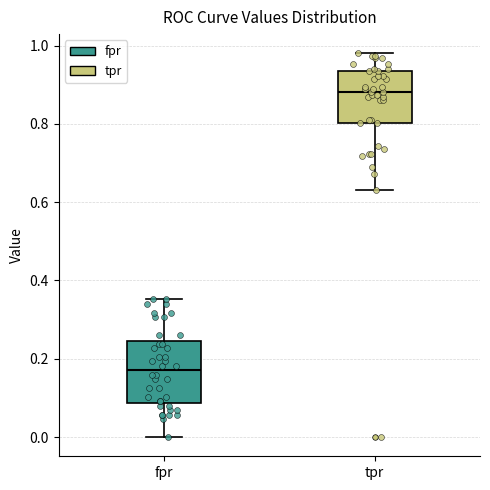

Which box's median line is the highest?

tpr